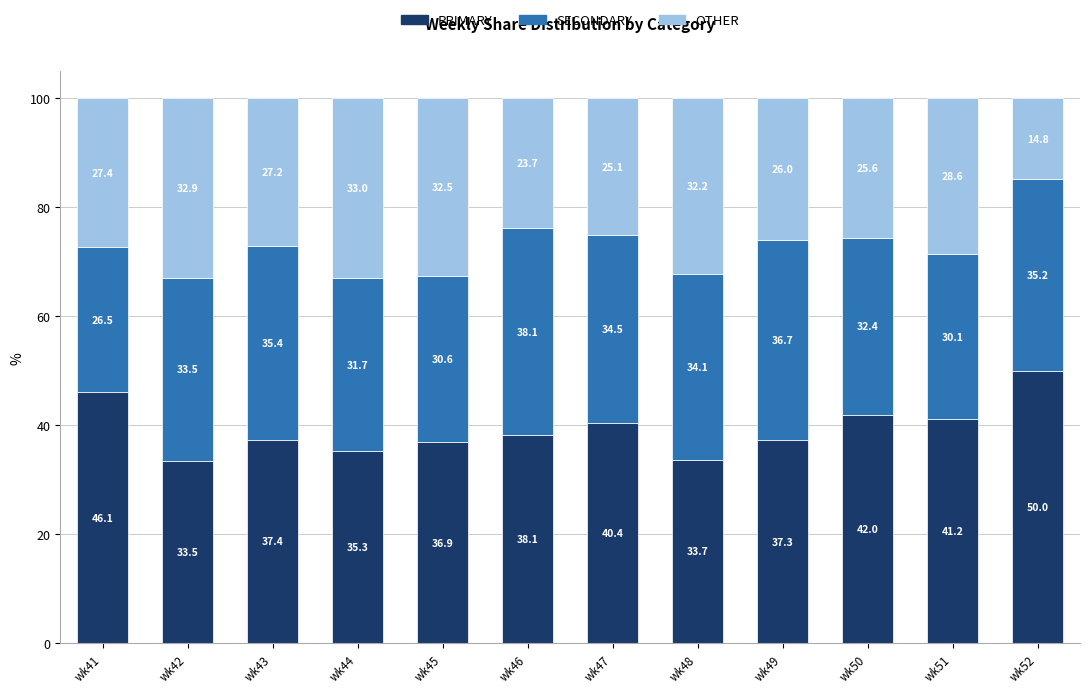

What is the total value across all series at wk45?

100.0